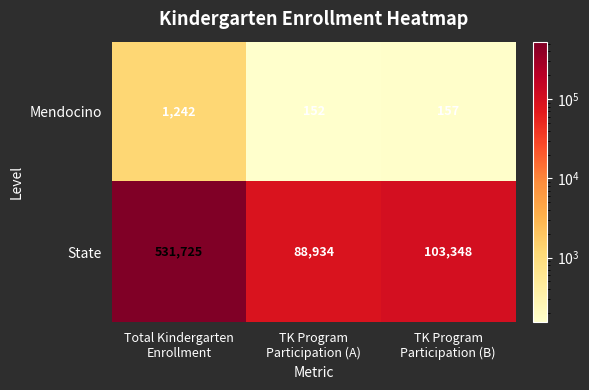

What is the difference between the highest and lowest values at TK Program
Participation (B)?

103191